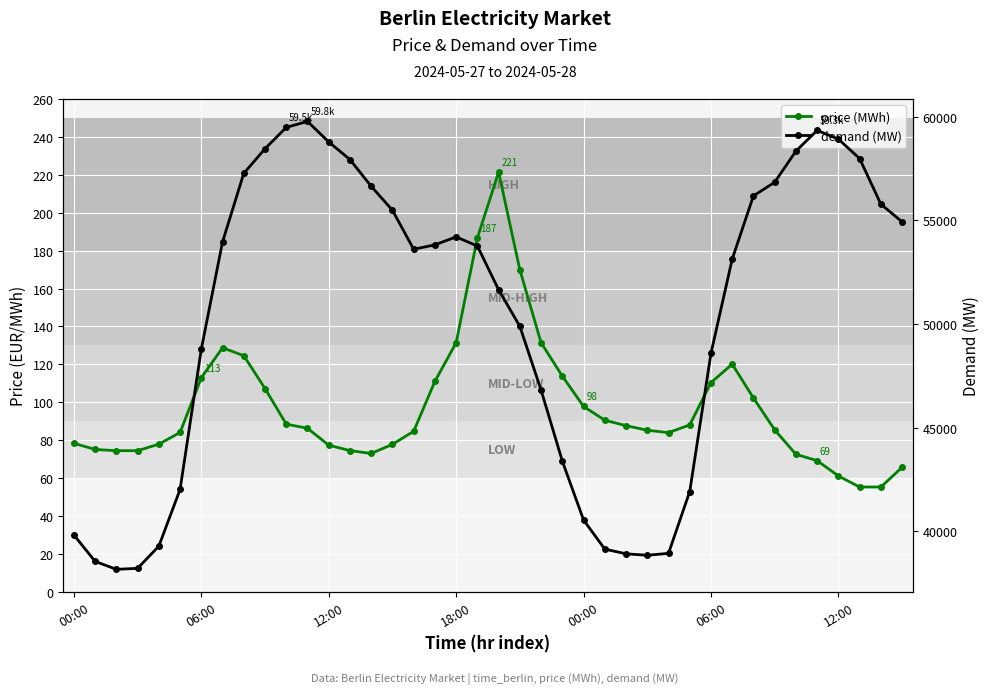

The value of demand (MW) at 06:00 is 10832.7. True or false?

False